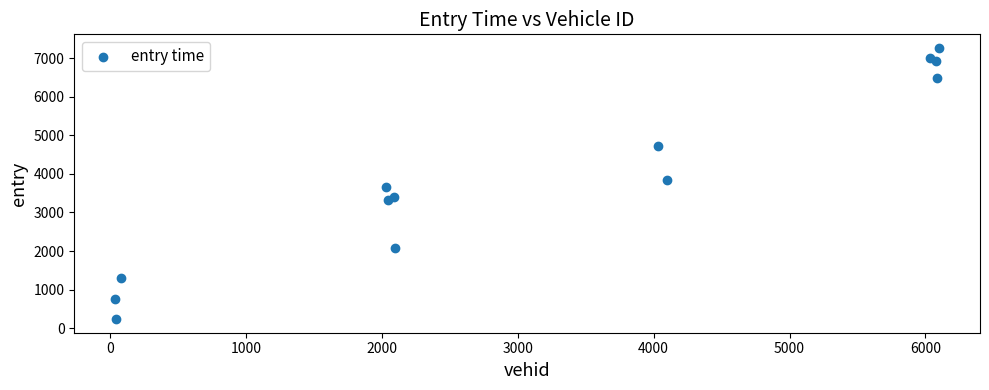

What is the range of X values (max minus min)?

6060.0